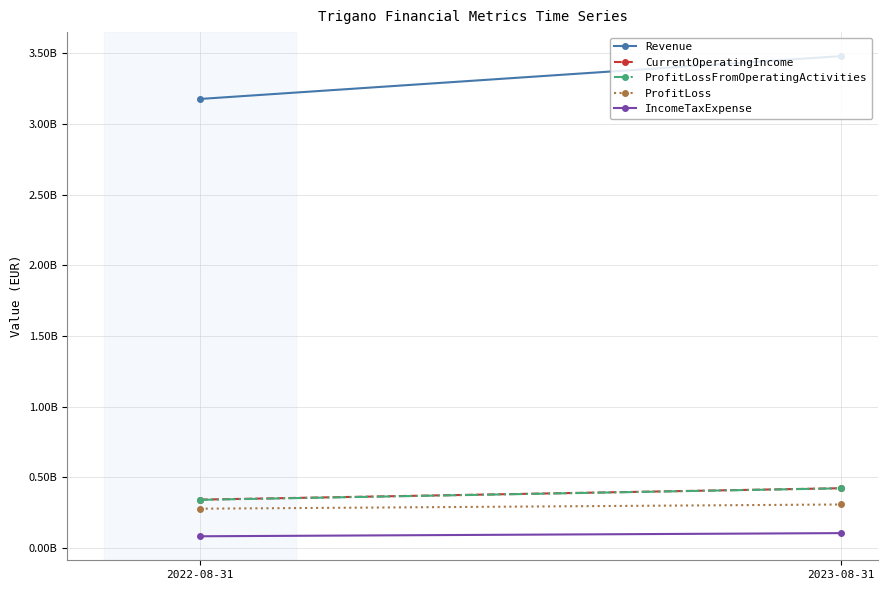

True or false: Revenue has a value of 3480200000 at 2023-08-31.

True